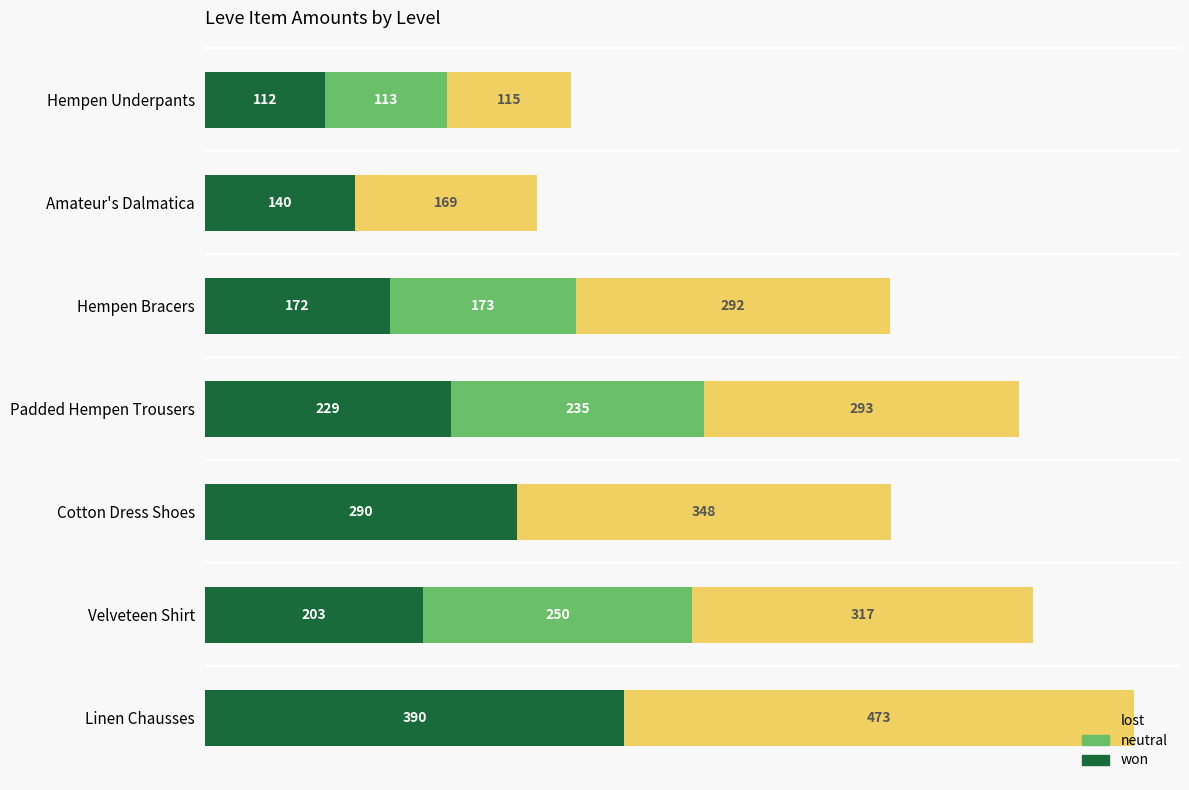

Where is won nearest to the value 251?

Padded Hempen Trousers